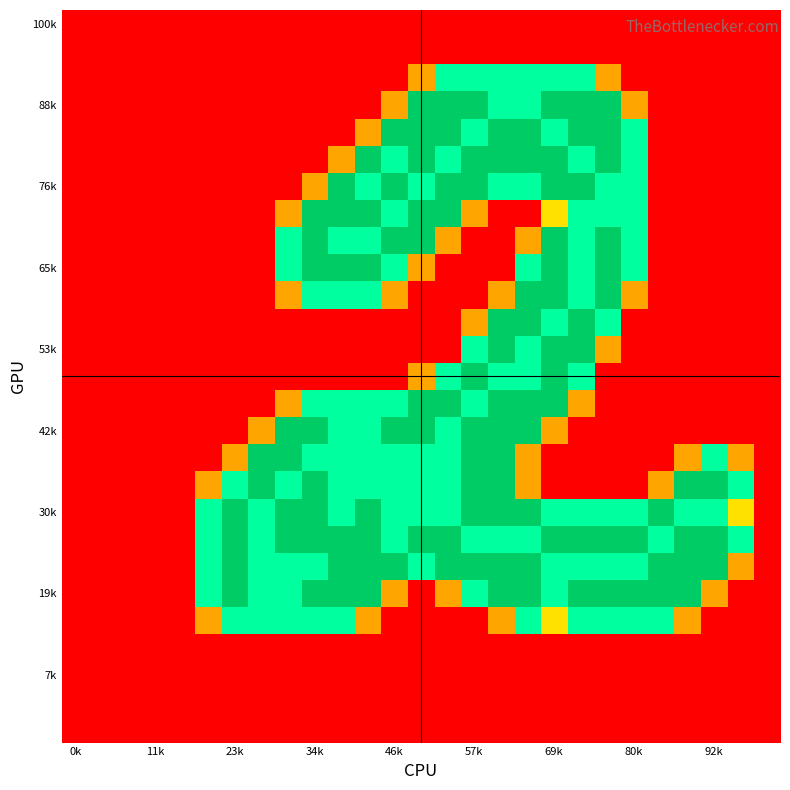

At which category does the chart reach its minimum across all series?

0k